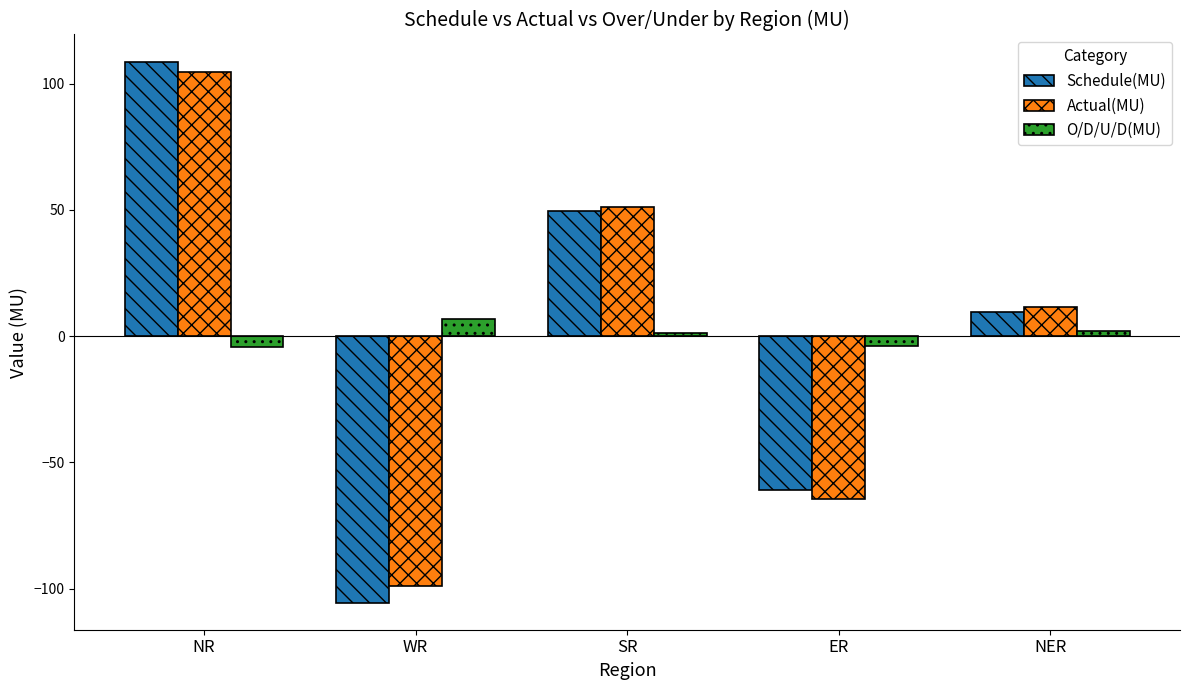

What are all the series names shown in the legend?

Schedule(MU), Actual(MU), O/D/U/D(MU)